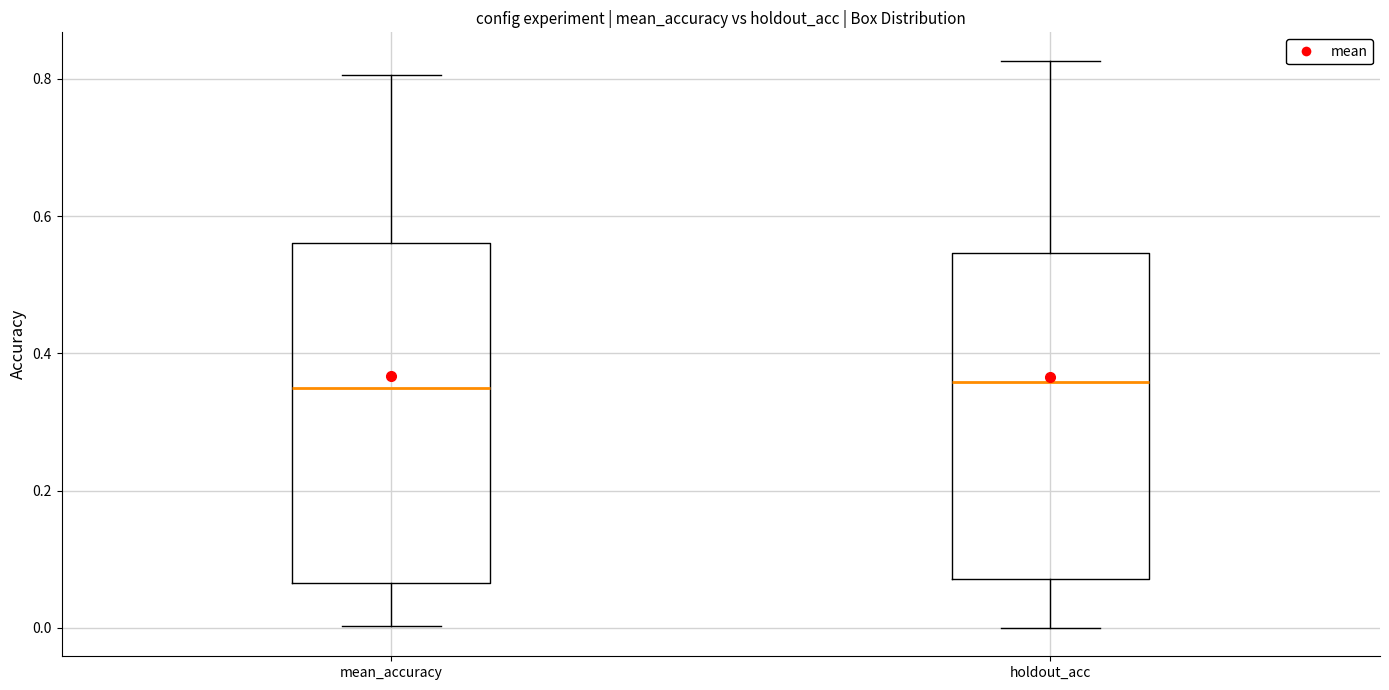

Reading left to right, transcribe this box plot: for each box, give where its median line is, the range the box spans, and where its two whiskers end, as read against the y-axis. The values are not printed on the chart, so give them approximately, as read against the axis.

mean_accuracy: median 0.34, box 0.06 to 0.56, whiskers 0.00 to 0.80
holdout_acc: median 0.36, box 0.08 to 0.54, whiskers 0.00 to 0.82